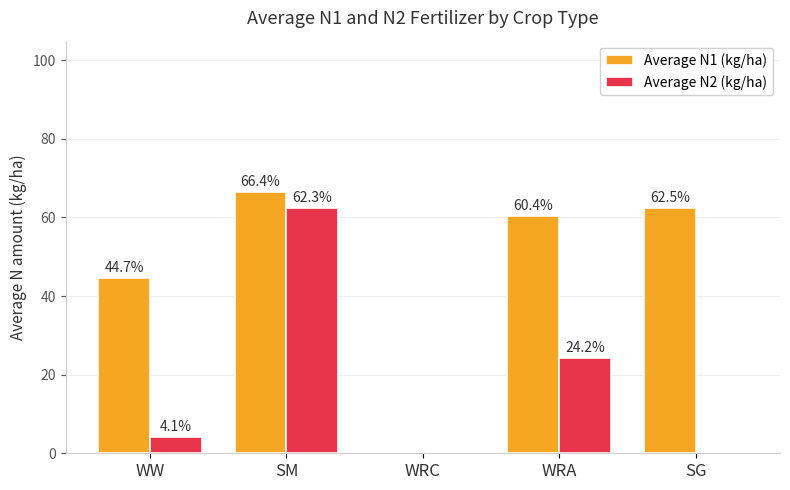

Between SM and WRC, which series saw the biggest shift?

Average N1 (kg/ha)